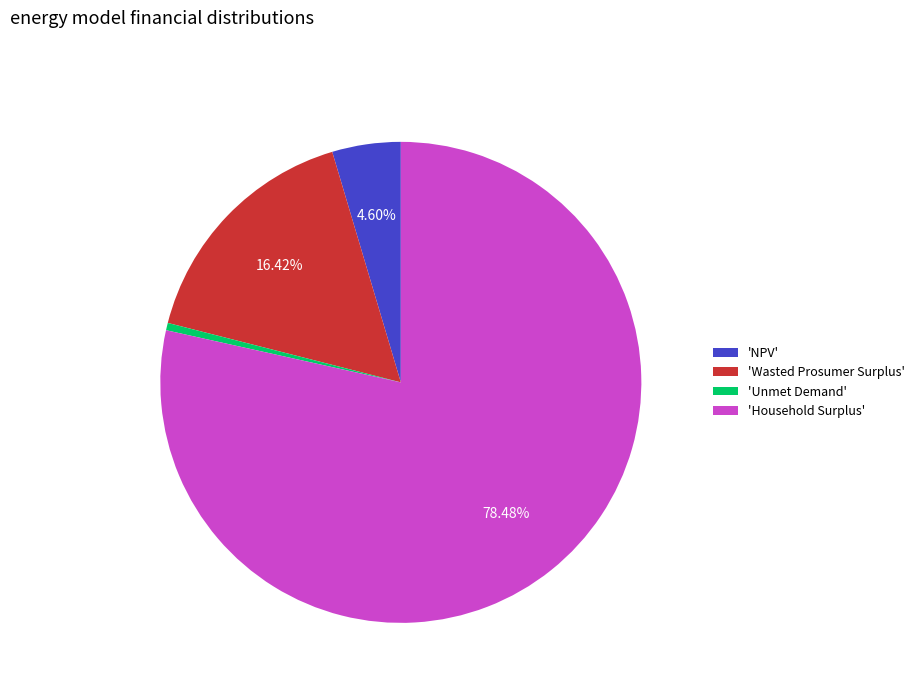

Do 'Wasted Prosumer Surplus' and 'Household Surplus' together represent more than half of the pie?

Yes